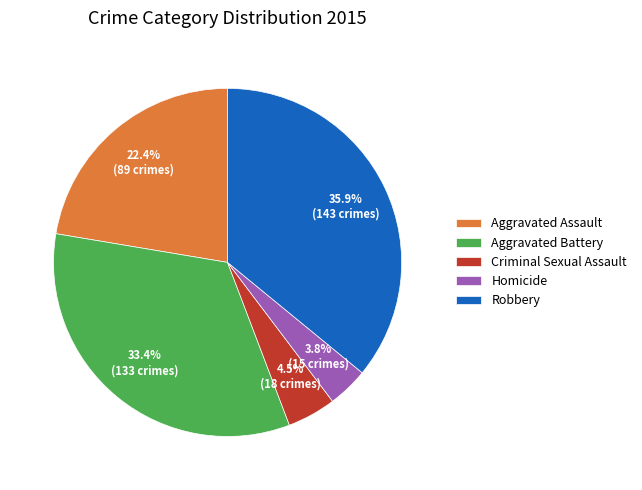

Does any single category account for the majority?

No